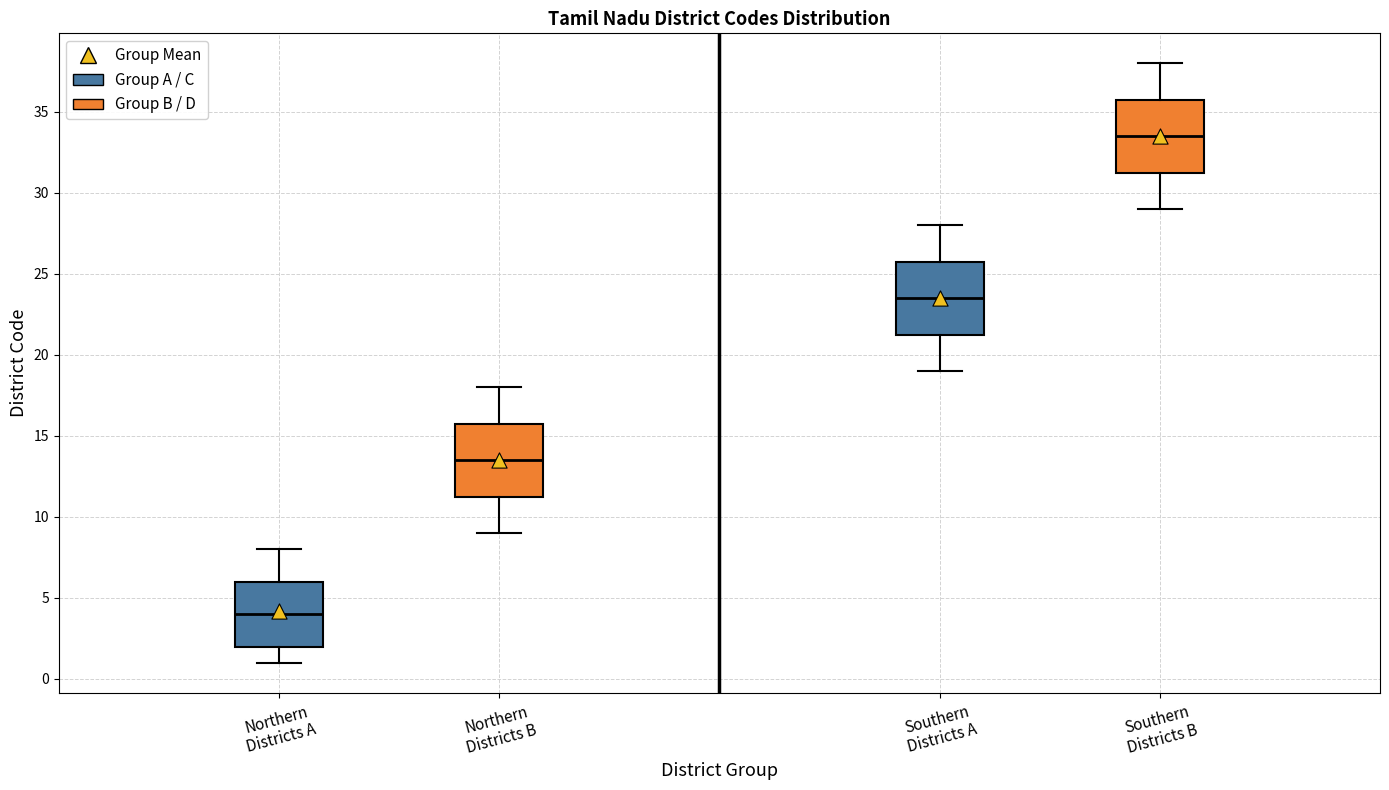

Where does the median line of the box for Southern Districts B sit on the y-axis? The values are not printed on the chart, so give them approximately, as read against the axis.

33.5